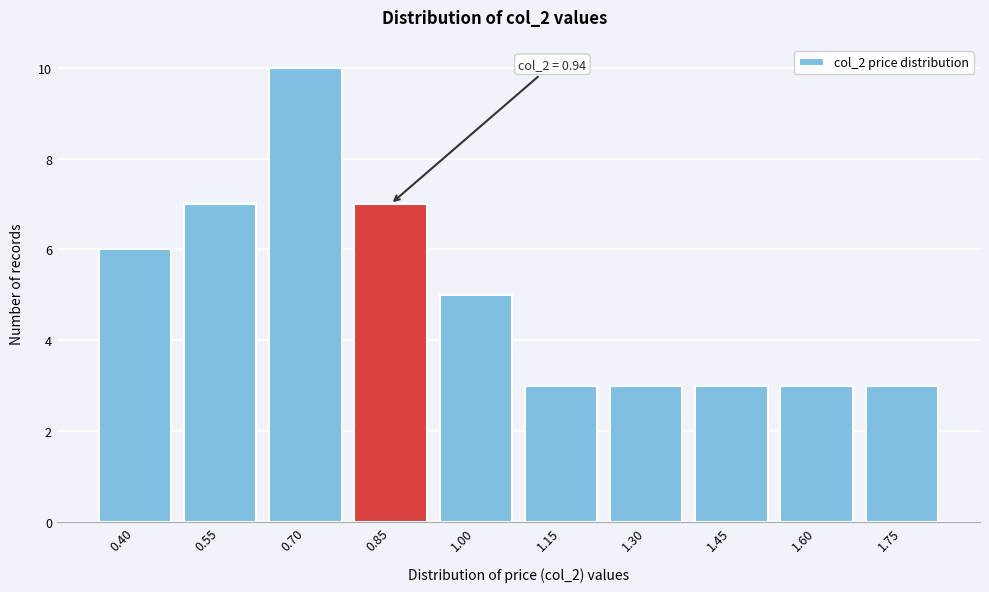

Reading left to right, extract all data points from this chart.

0.40=6	0.55=7	0.70=10	0.85=7	1.00=5	1.15=3	1.30=3	1.45=3	1.60=3	1.75=3